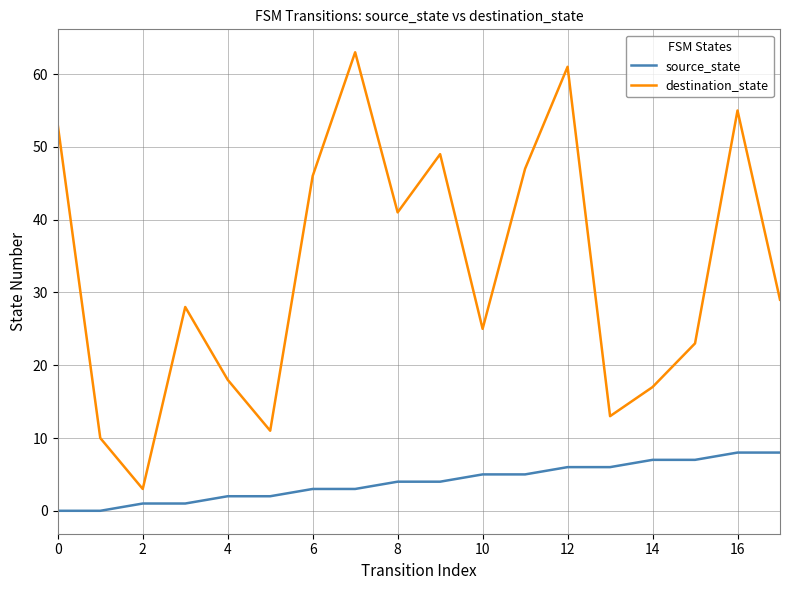

True or false: source_state and destination_state cross at least once.

False